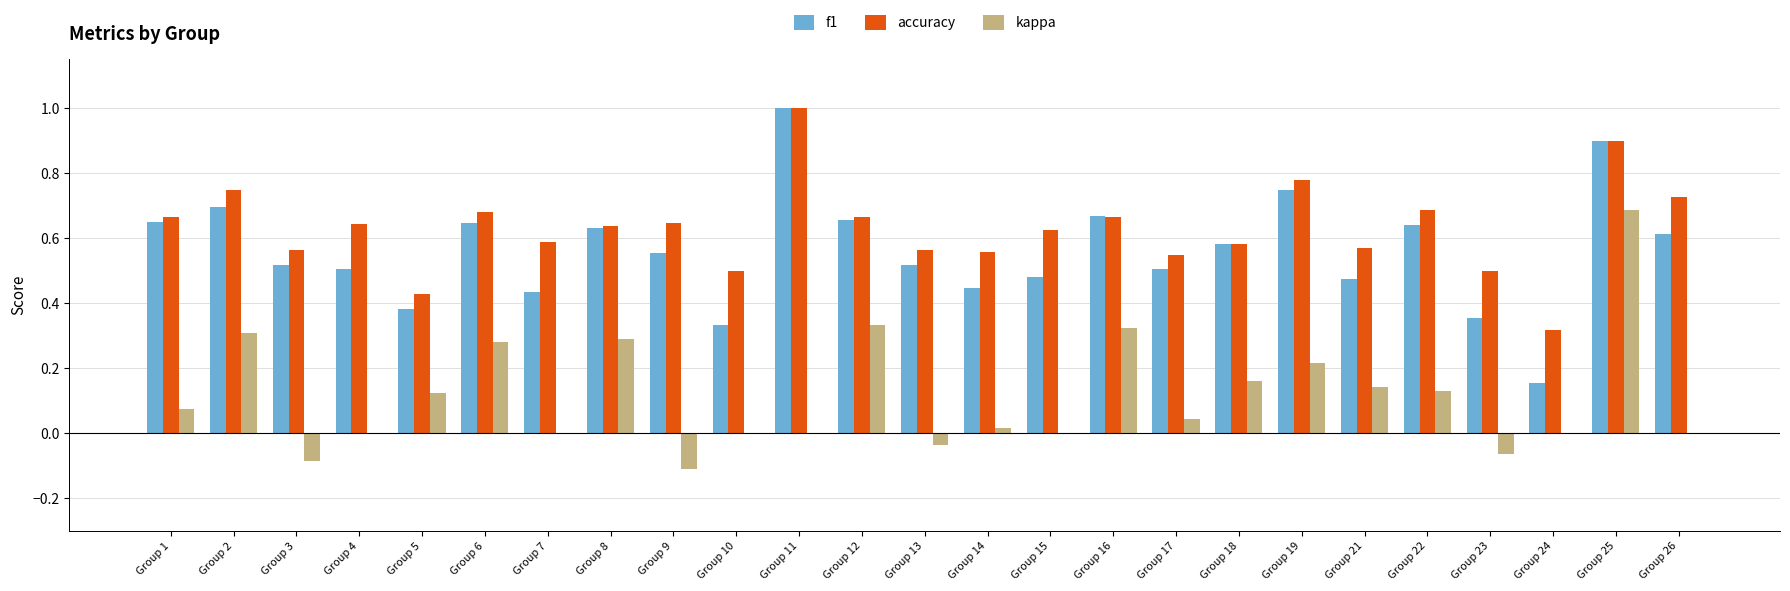

Which series changed the most between Group 9 and Group 25?

kappa